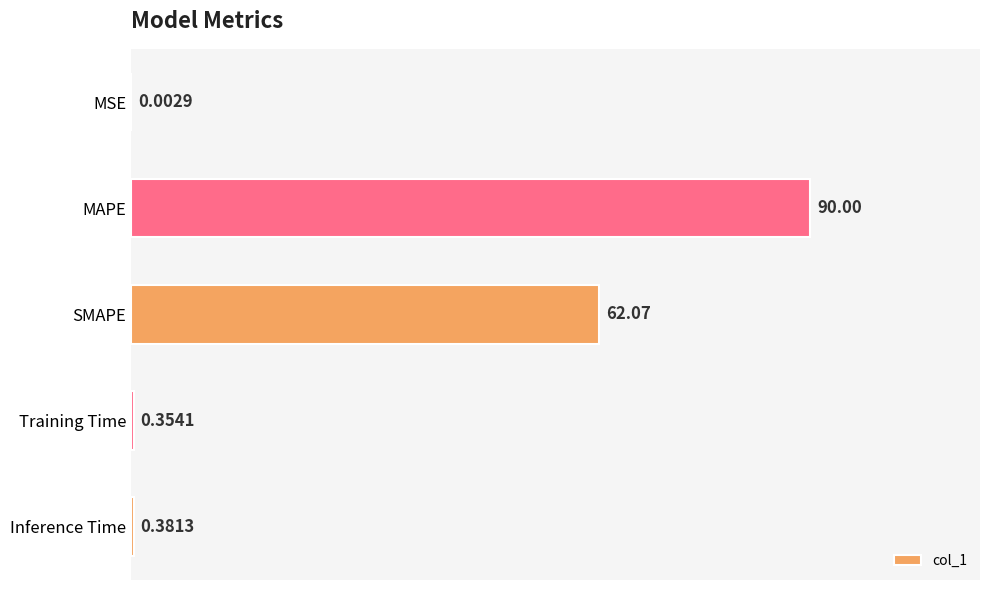

Between Inference Time and MAPE, which is larger?

MAPE